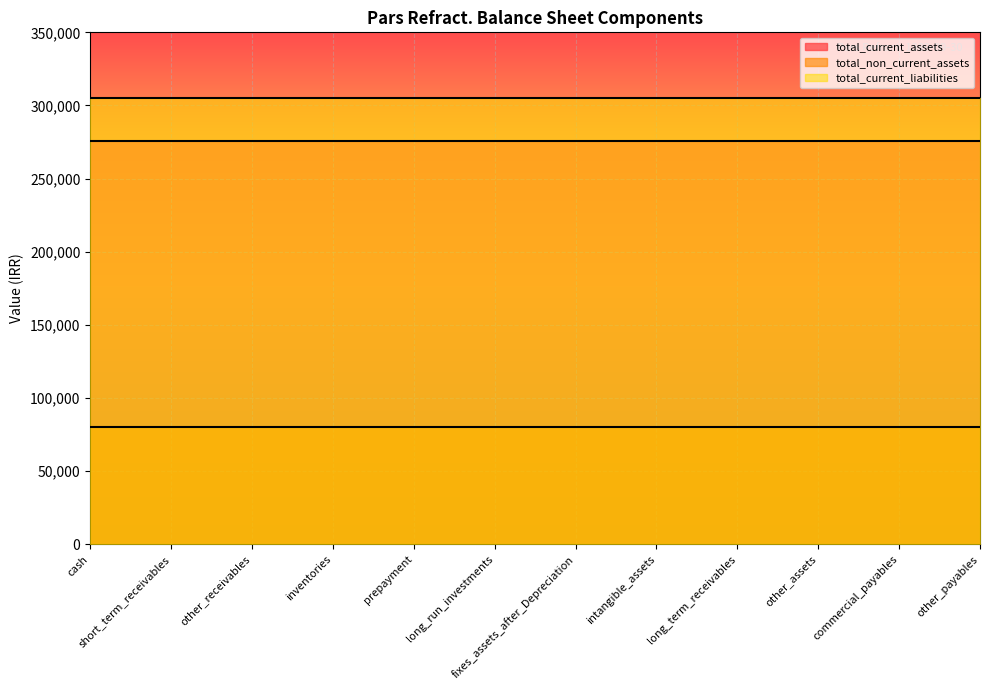

Which has a higher value, other_receivables or other_assets?

other_receivables